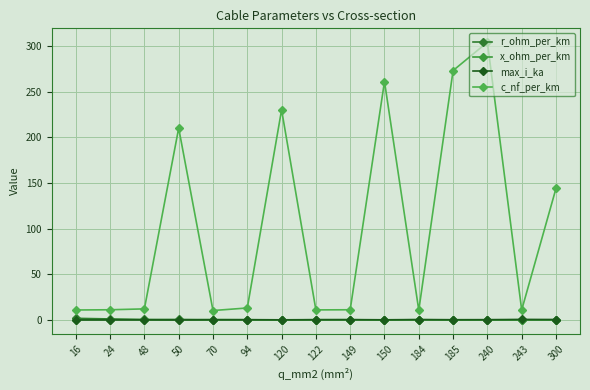

Where do max_i_ka and x_ohm_per_km first cross each other?

48 and 50